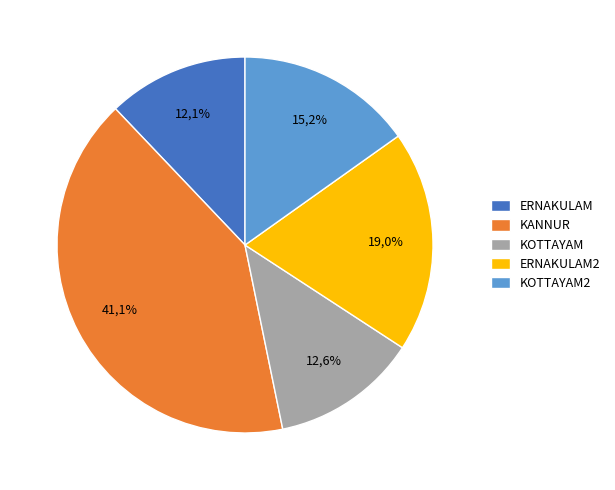

How many slices are in this pie chart?

5